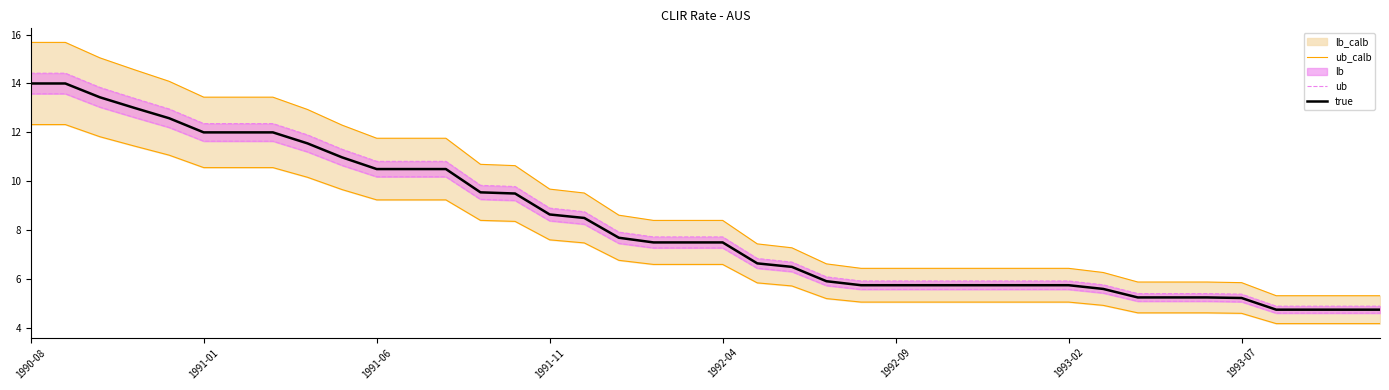

What is the highest value of the true series?

14.0